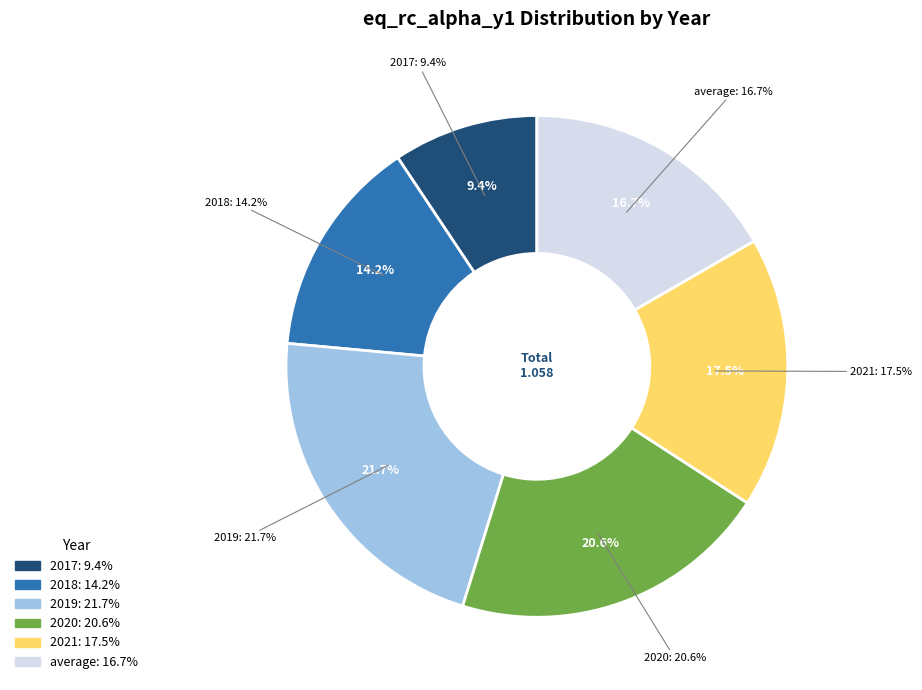

Rank the categories by value from highest to lowest.

2019, 2020, 2021, average, 2018, 2017